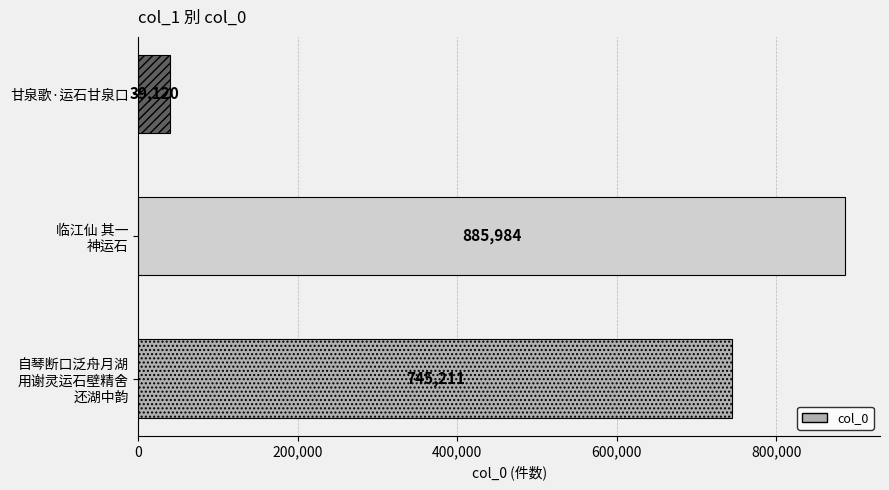

Reading top to bottom, list all the values displayed in this chart.

39120	885984	745211